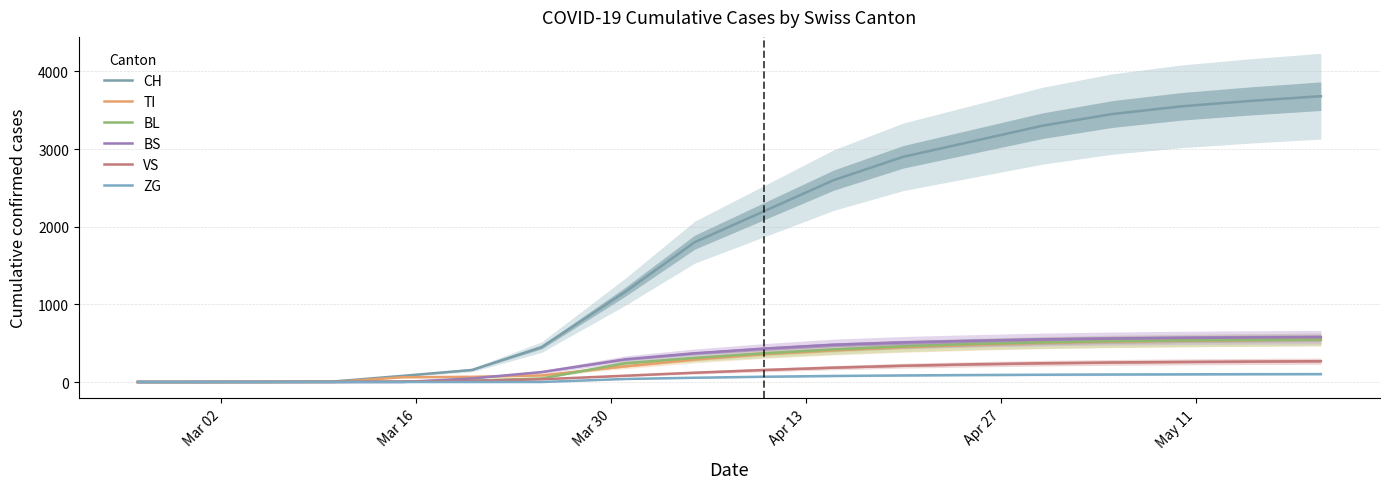

Count the number of data series in this chart.

6